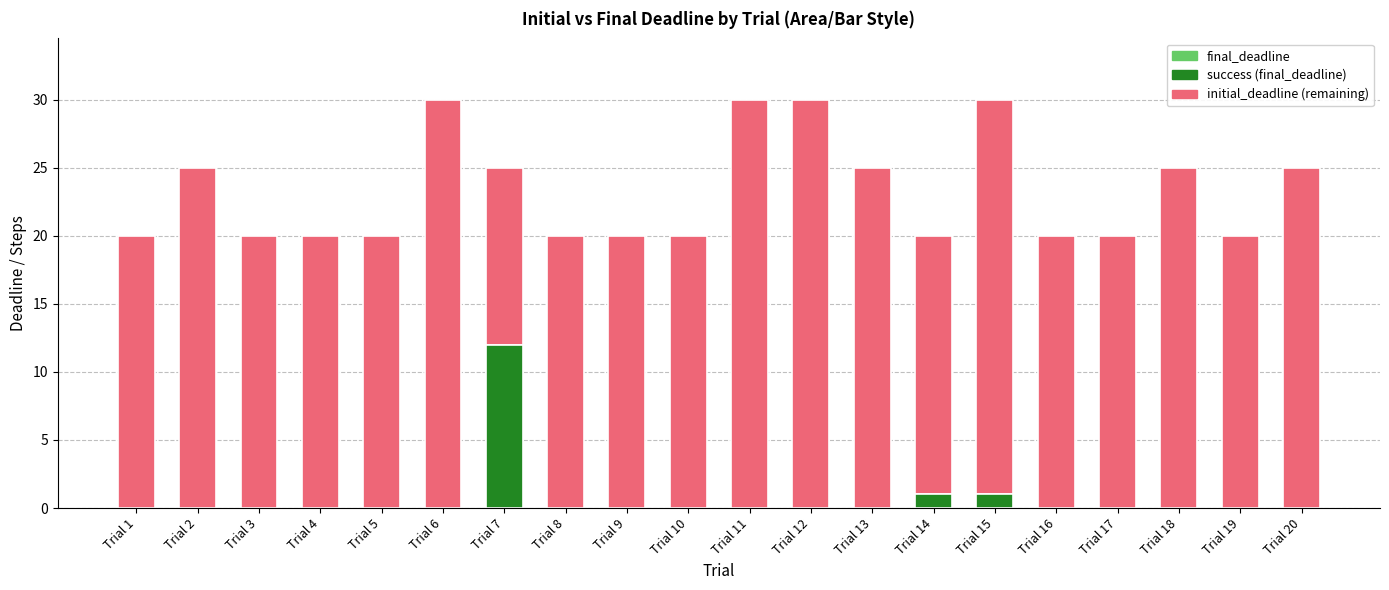

At Trial 13, list the series in order from largest to smallest.

initial_deadline (remaining), final_deadline